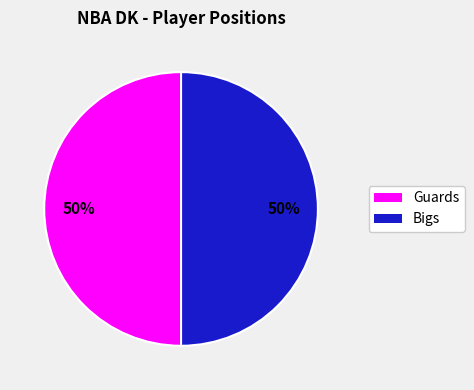

To the nearest percent, what is the average slice percentage?

50%